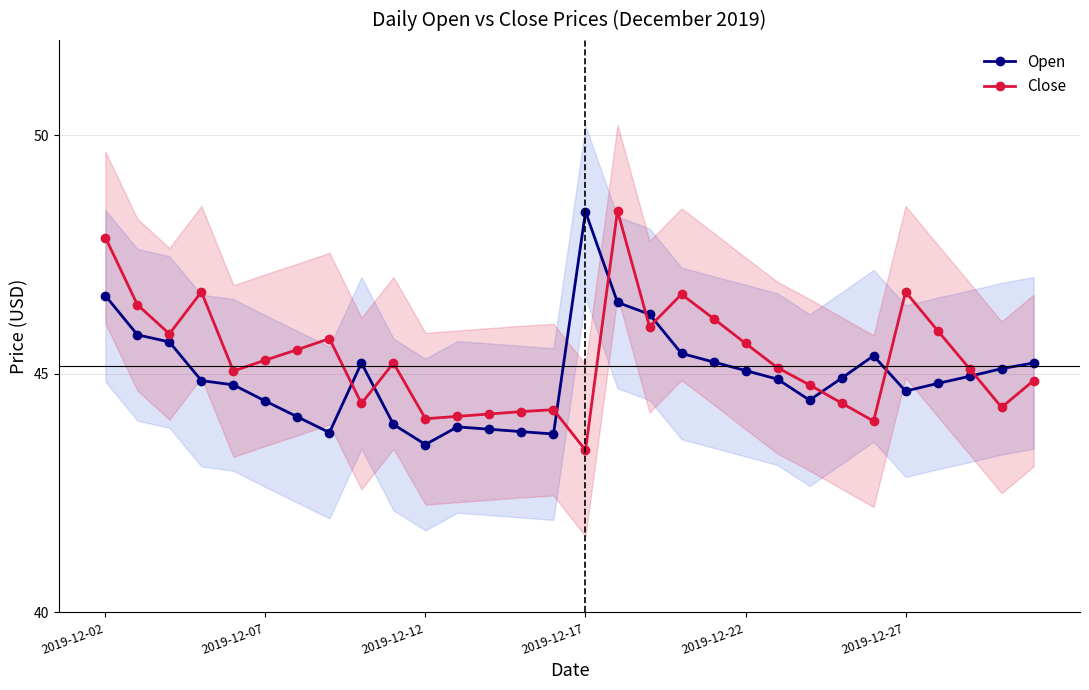

What is the maximum value for Open?

48.4